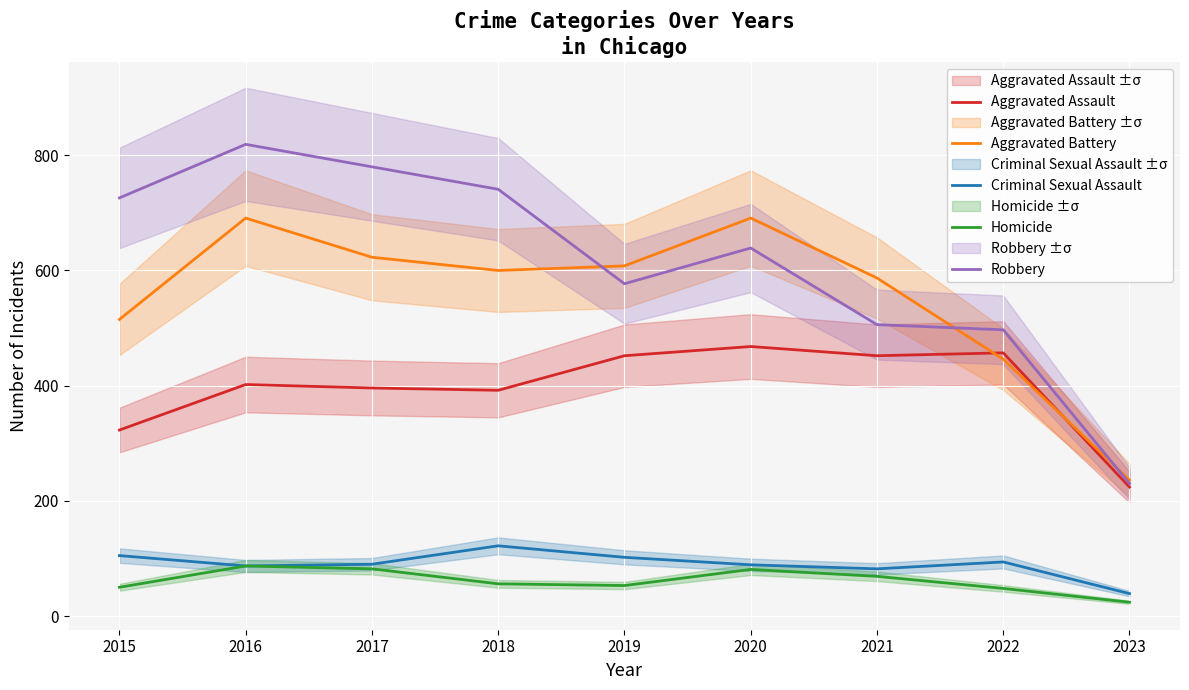

What is the sum of all Aggravated Assault values?

3566